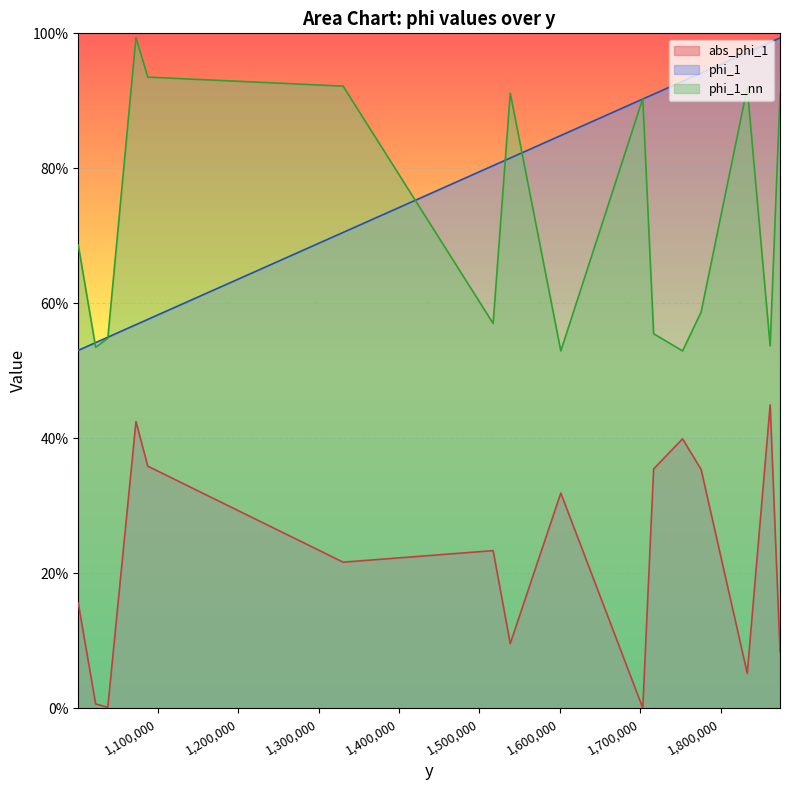

Which series has the largest range (max minus min)?

phi_1_nn